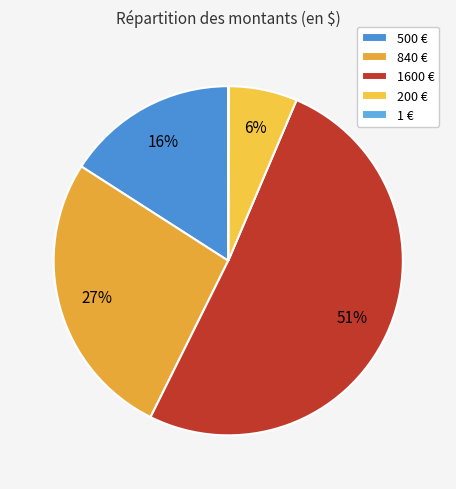

What is the largest slice in the pie chart?

1600 €